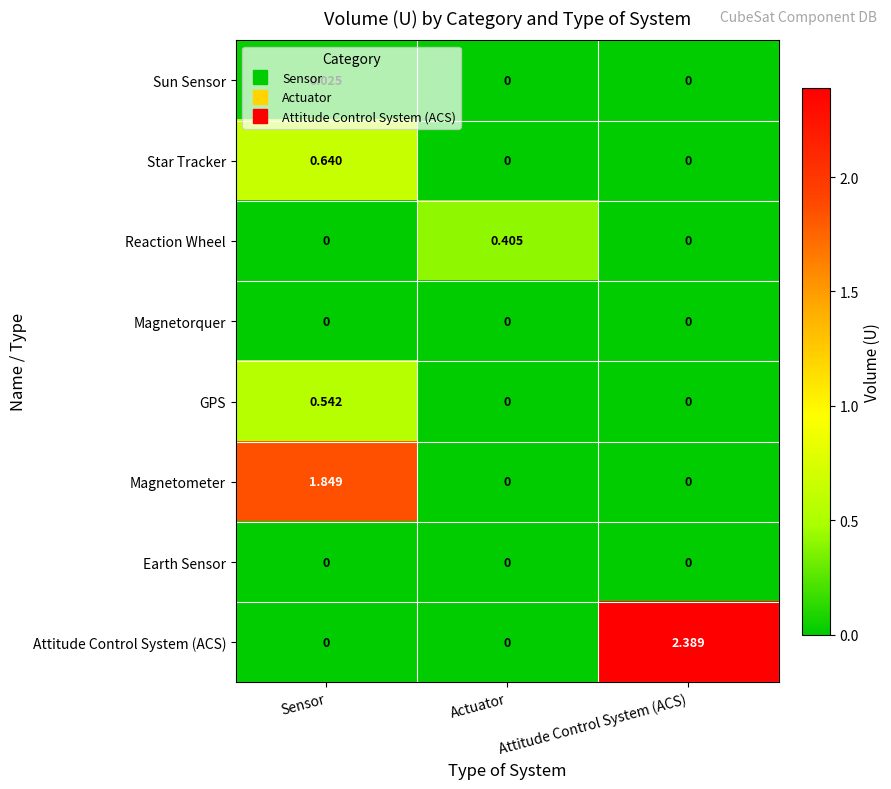

Between Actuator and Attitude Control System (ACS), which series saw the biggest shift?

Attitude Control System (ACS)